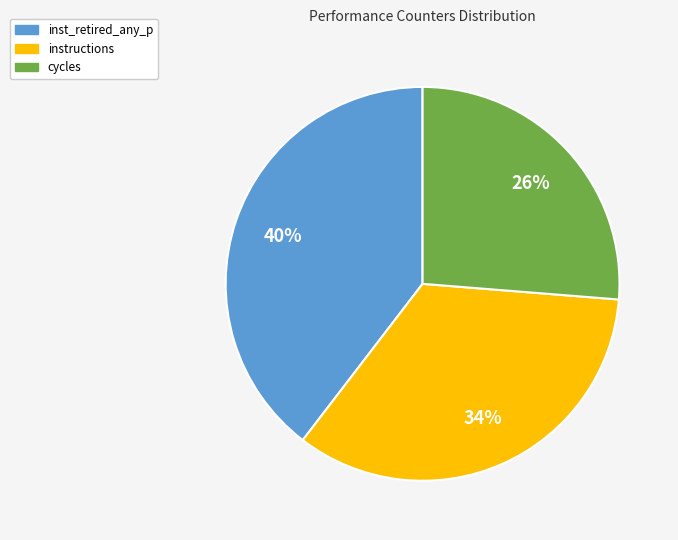

Is there any slice that represents more than half of the pie?

No